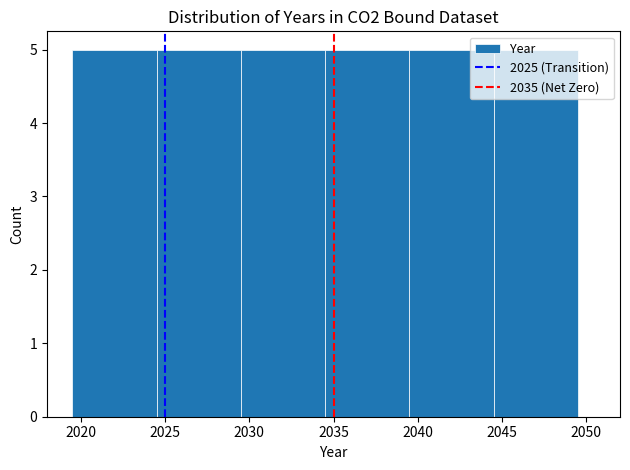

Reading left to right, transcribe this chart: for each bar, give the range it covers on the x-axis and its height. The values are not printed on the chart, so give them approximately, as read against the axis.

2019.5 to 2024.5: 5
2024.5 to 2029.5: 5
2029.5 to 2034.5: 5
2034.5 to 2039.5: 5
2039.5 to 2044.5: 5
2044.5 to 2049.5: 5